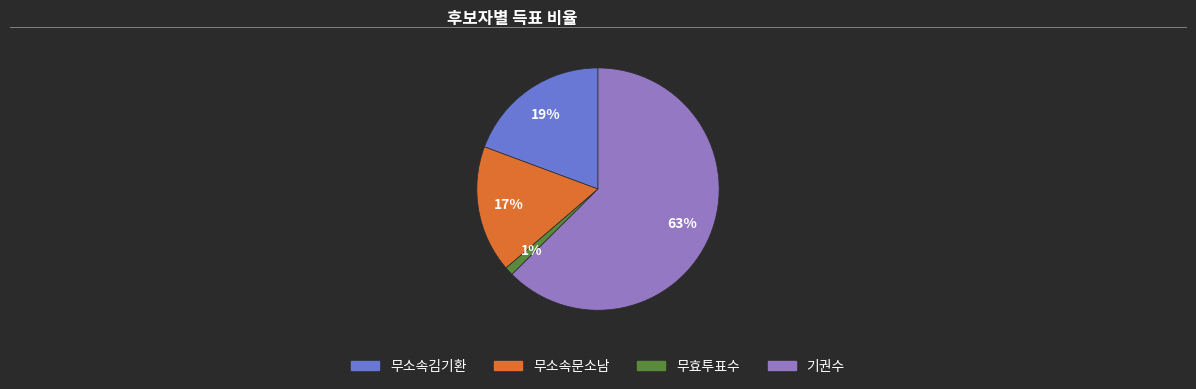

To the nearest percent, what is the average slice percentage?

25%